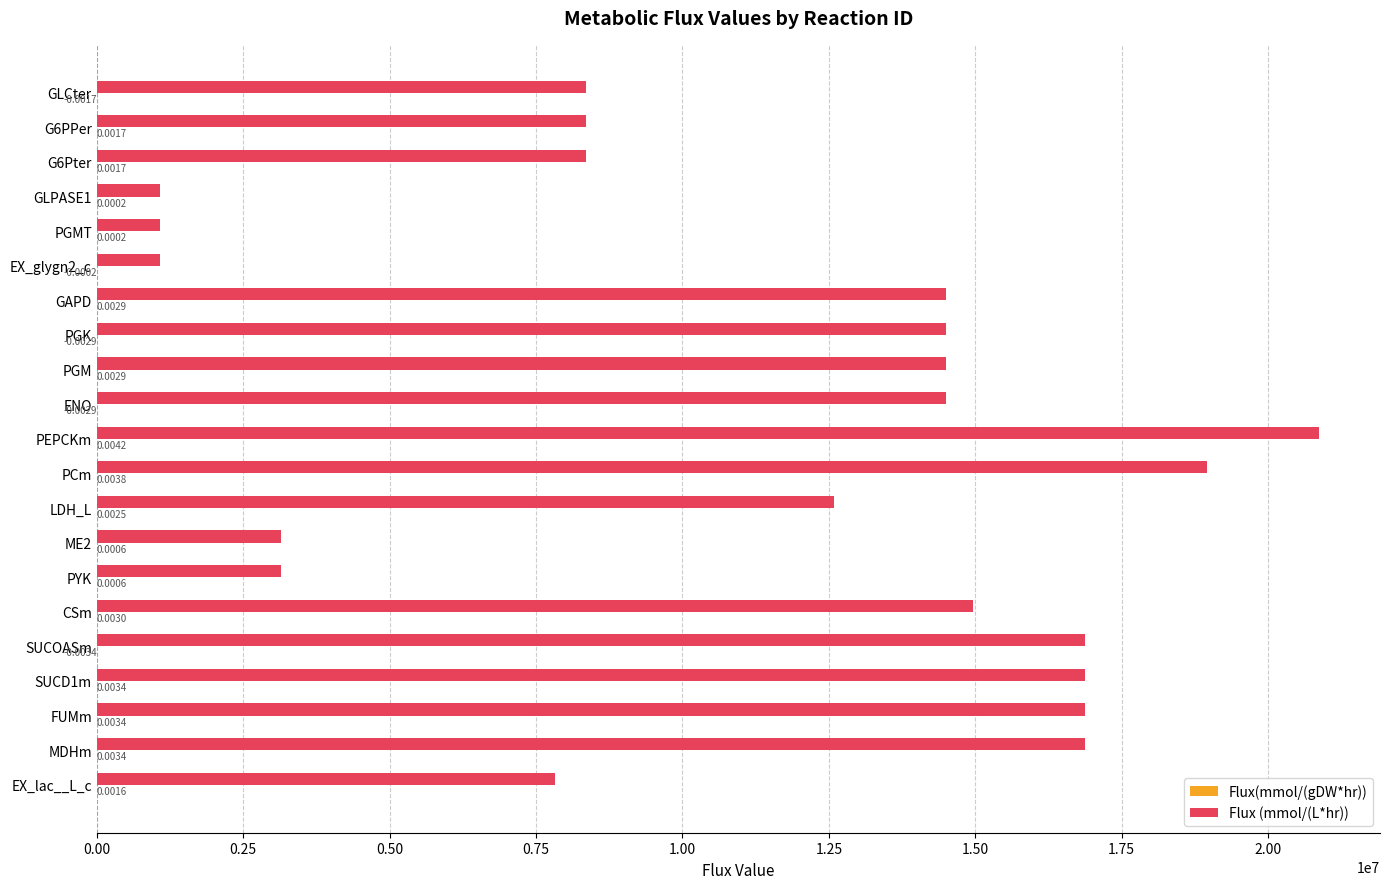

What is the total value across all series at ENO?

14499380.7